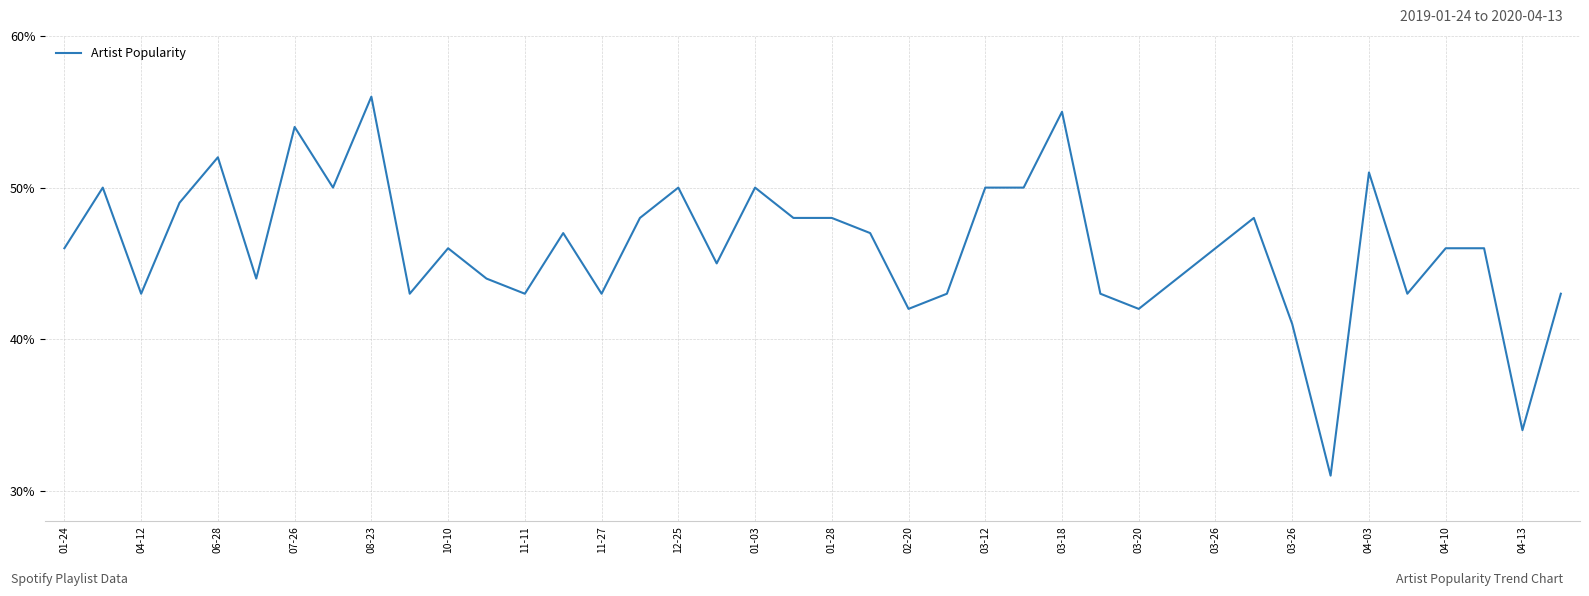

What is the minimum value shown in the chart?

31